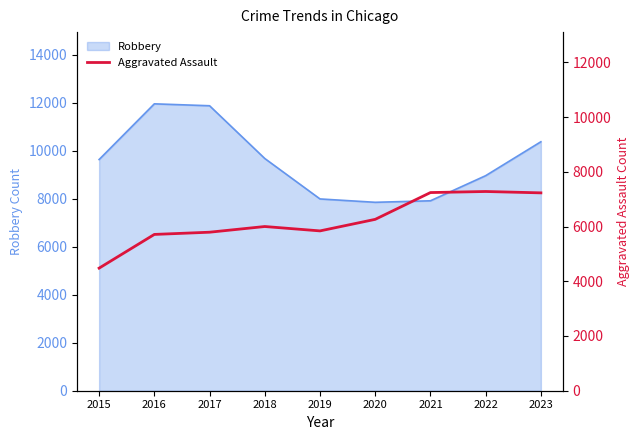

True or false: the data shows 5841 at 2019.

True